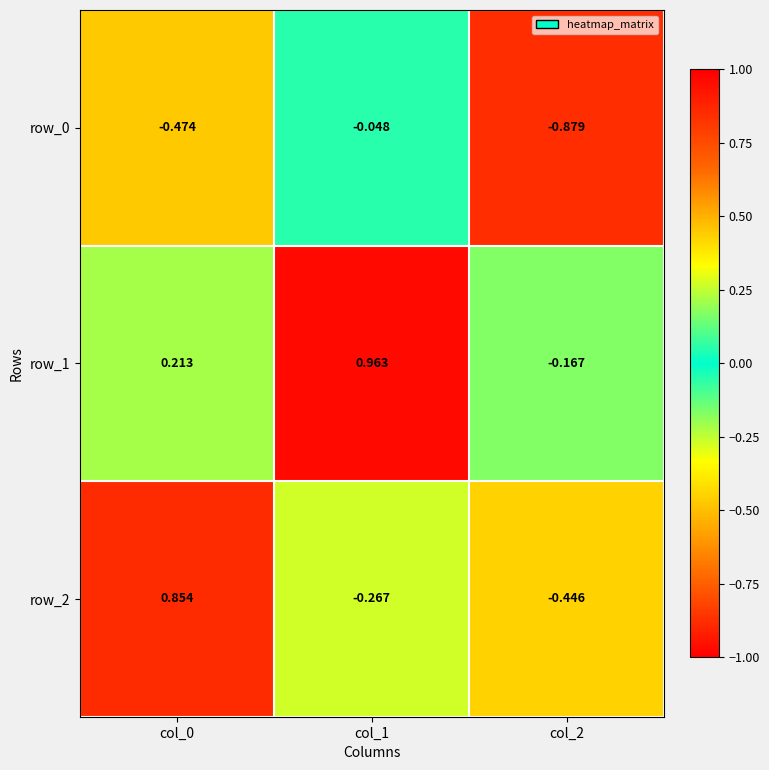

Rank the series by their maximum value, from lowest to highest.

row_0, row_2, row_1